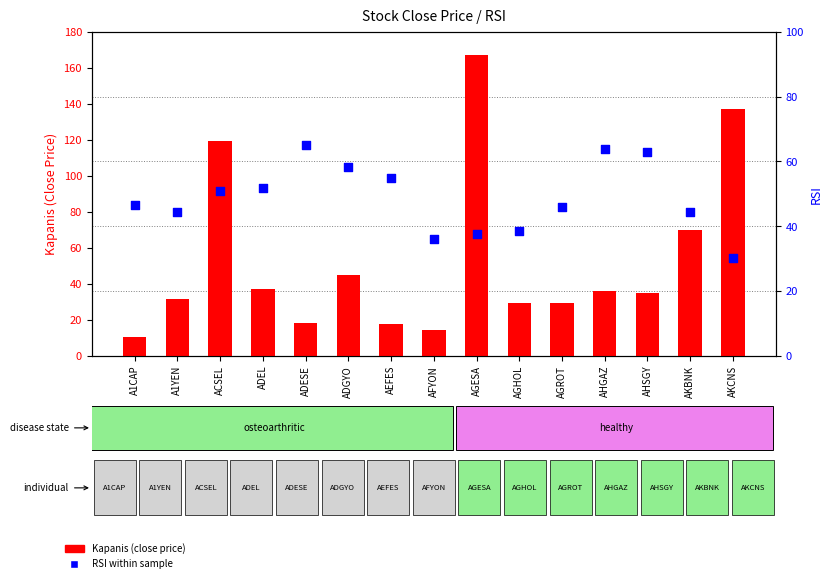

Which series reaches the minimum Y coordinate?

Kapanis (close price)